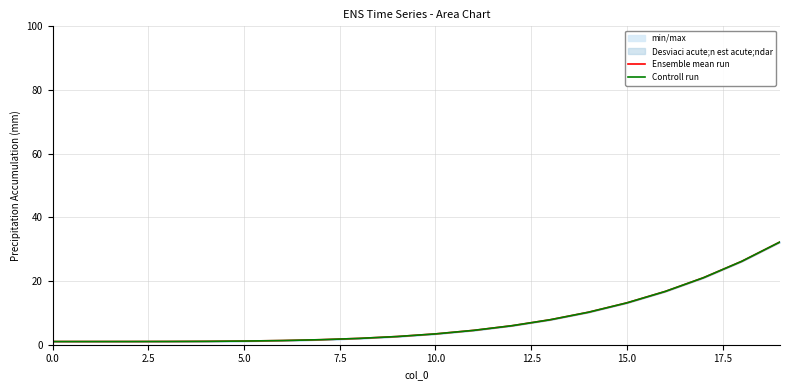

What is the highest value of the Controll run series?

32.3